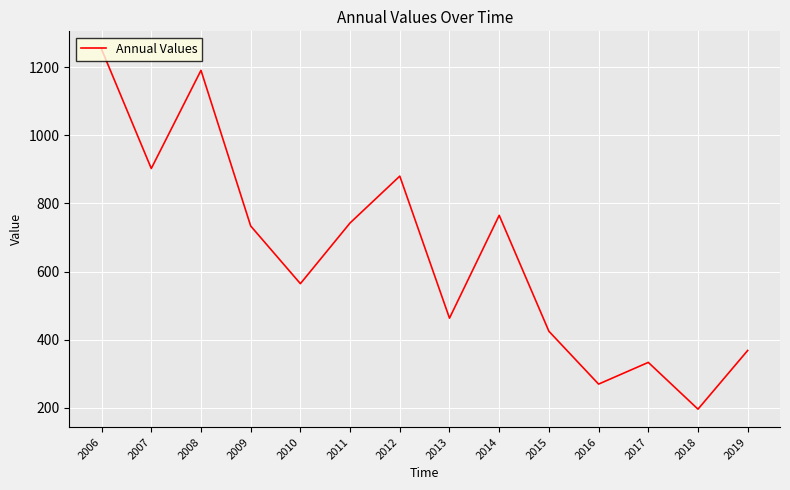

At which category does the chart reach its peak across all series?

2006